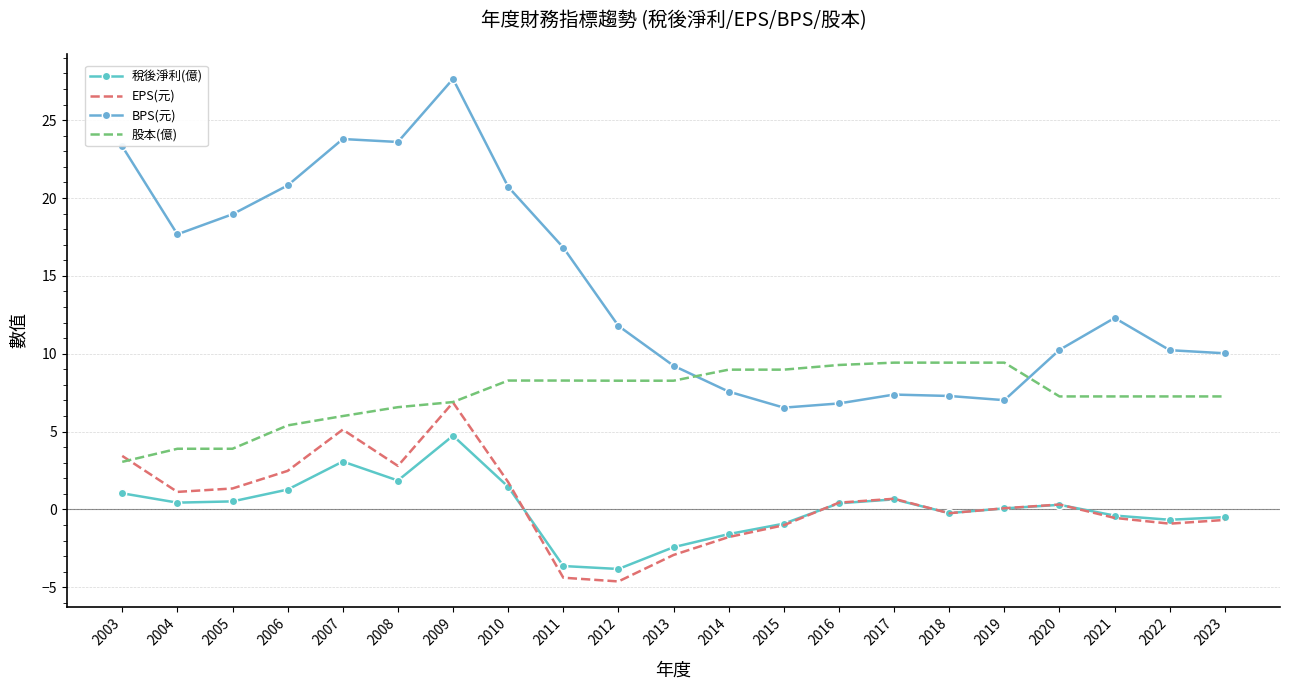

What is the lowest value of the 股本(億) series?

3.1